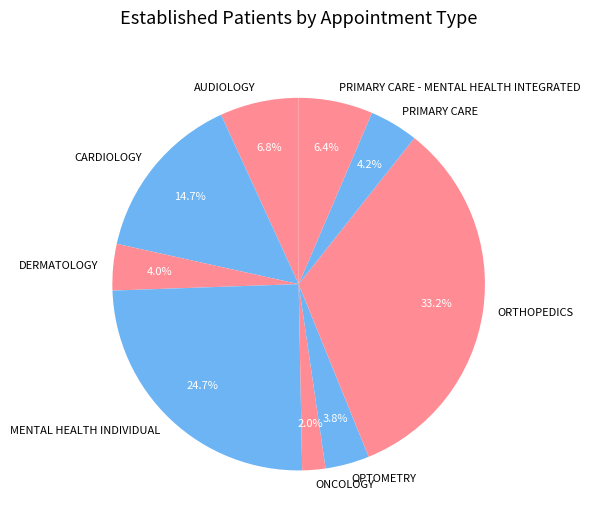

What percentage is the PRIMARY CARE slice, to the nearest percent?

4%